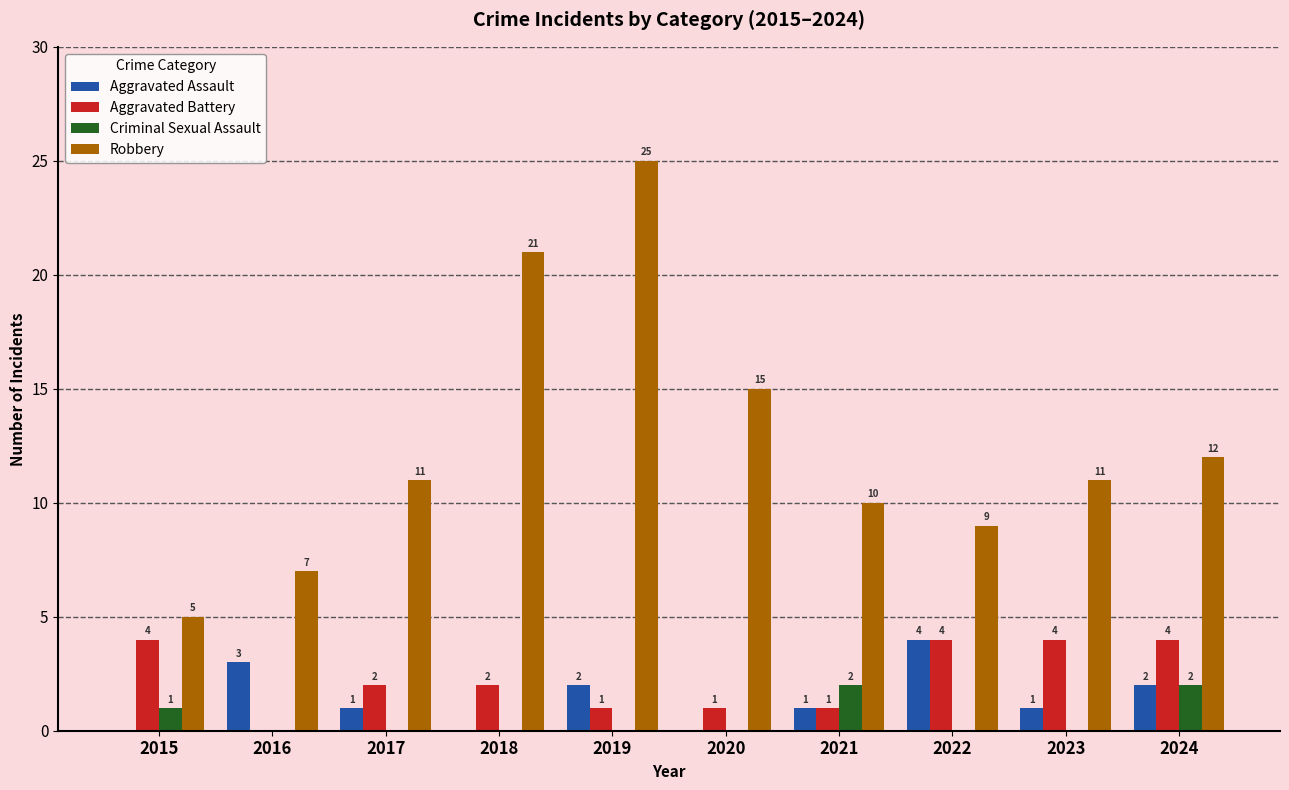

How many distinct data groups are displayed?

4